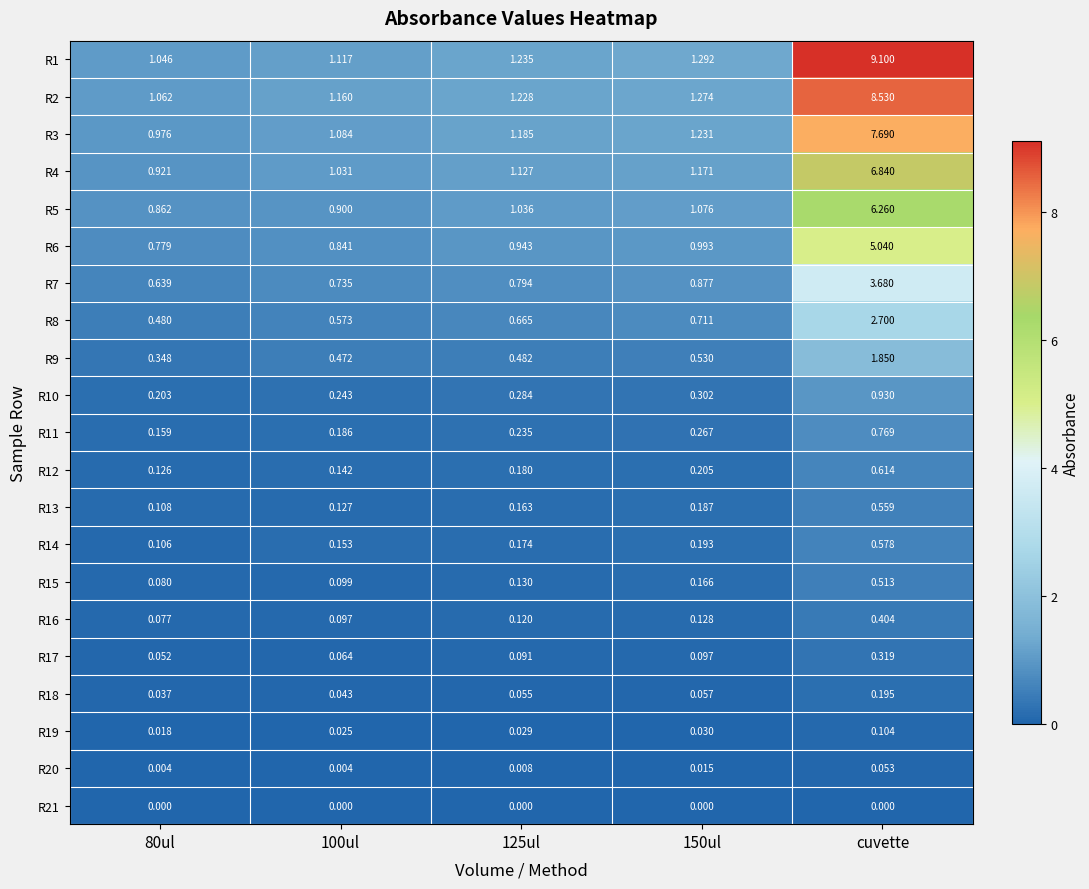

Which label corresponds to the largest value in the chart?

cuvette